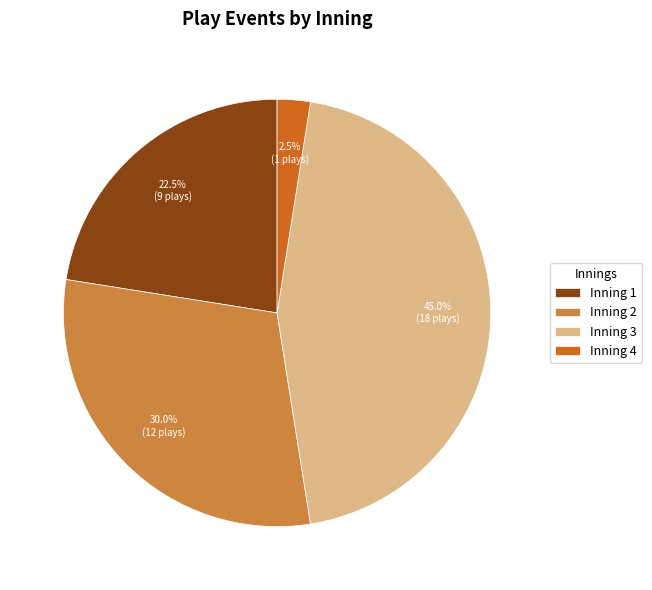

To the nearest percent, what is the average slice percentage?

25%